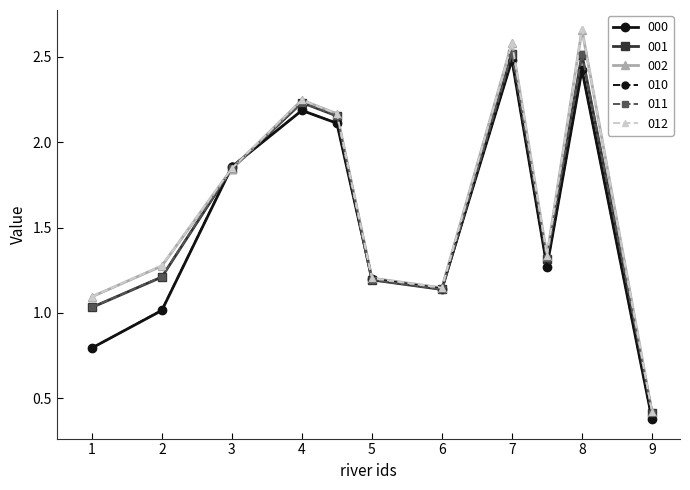

Which series has the largest range (max minus min)?

012